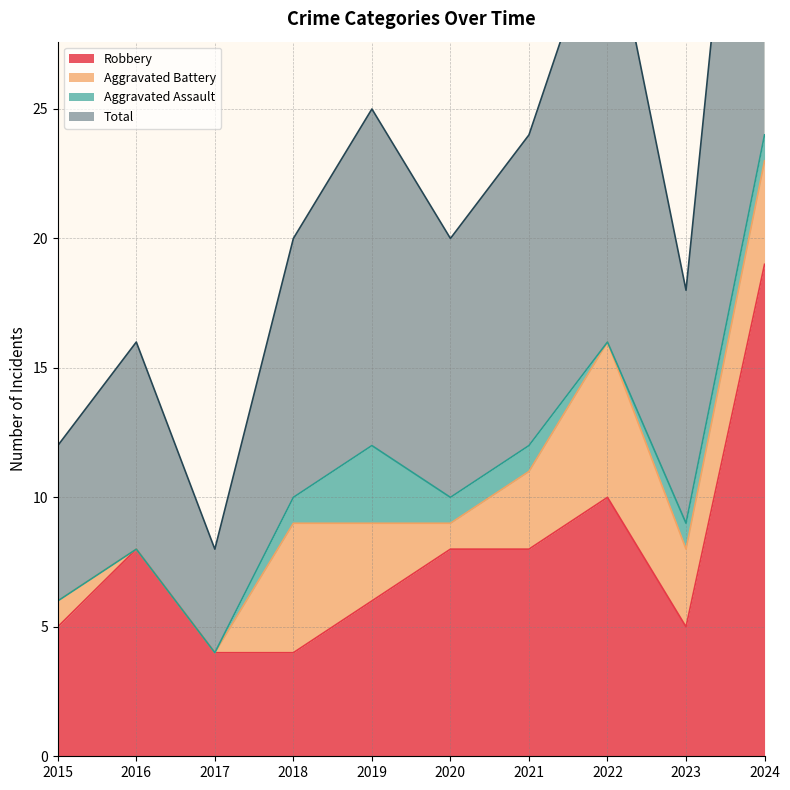

Is it true that Total equals 33 at 2022?

True